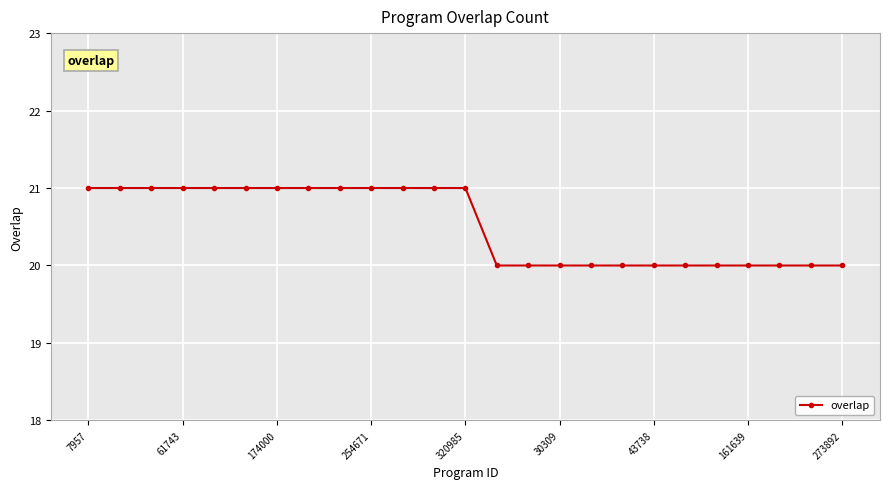

What is the average value?

21